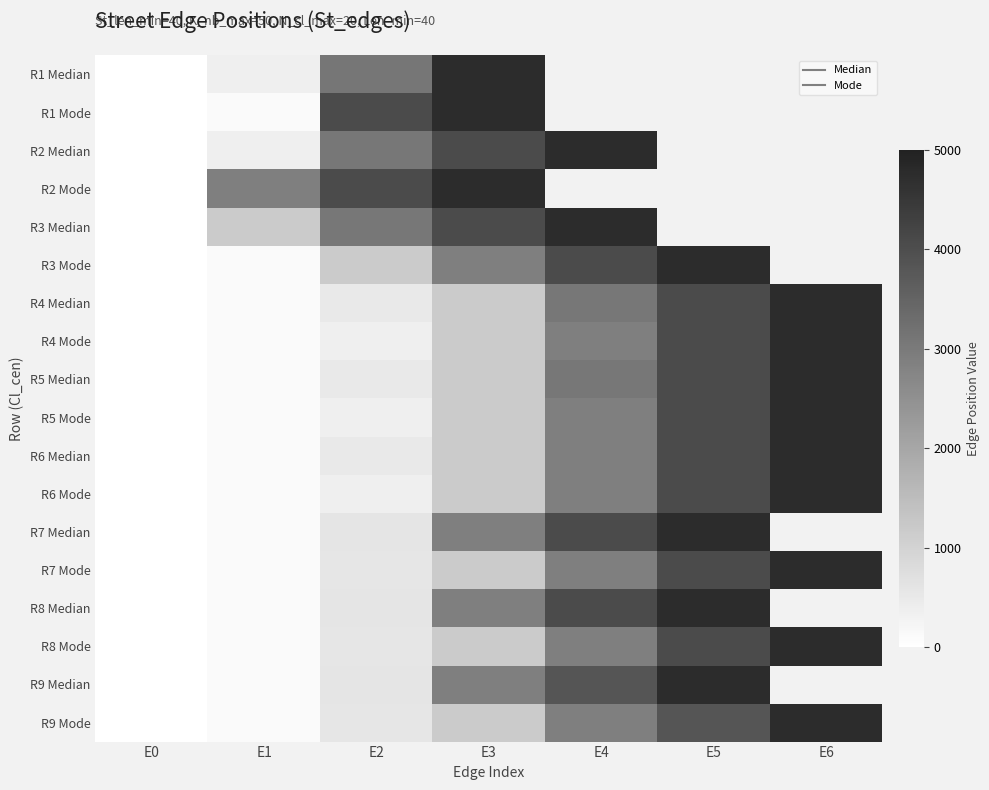

List the series in order of their peak value, lowest first.

R1 Median, R1 Mode, R2 Median, R2 Mode, R3 Median, R3 Mode, R4 Median, R4 Mode, R5 Median, R5 Mode, R6 Median, R6 Mode, R7 Median, R7 Mode, R8 Median, R8 Mode, R9 Median, R9 Mode